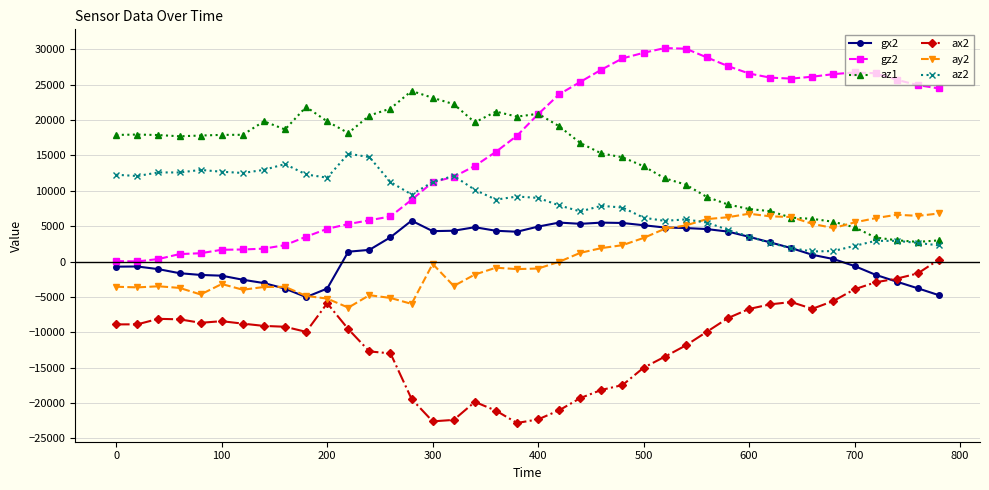

True or false: gz2 and gx2 intersect in this chart.

False